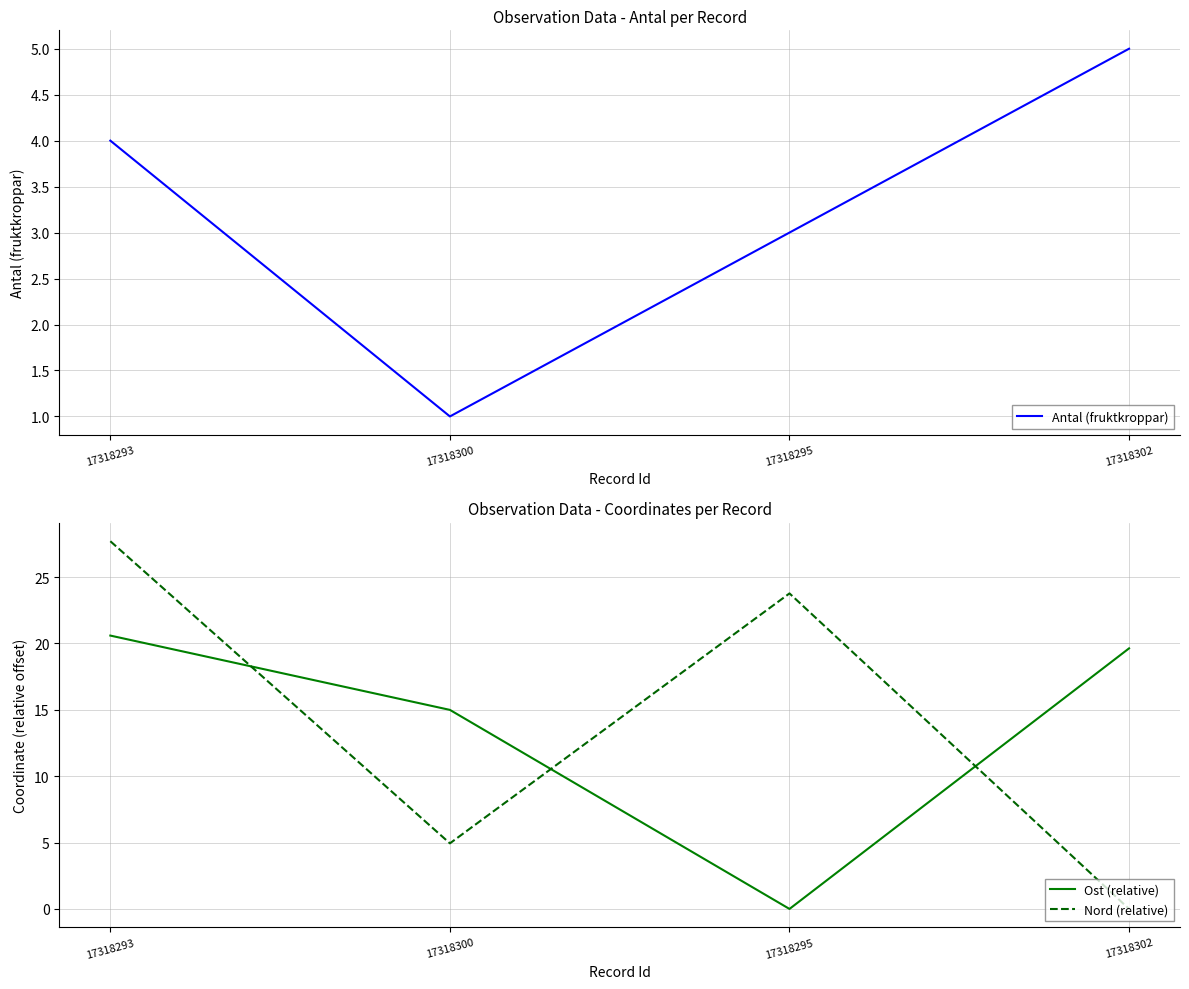

How many times do Antal (fruktkroppar) and Nord (relative) cross each other?

1